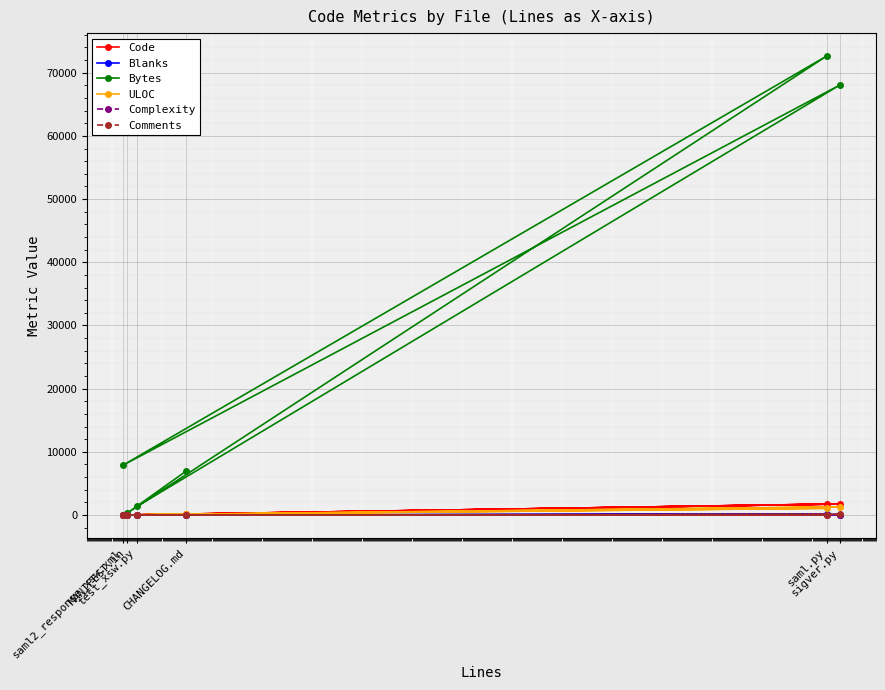

Does the chart display data point markers on the line(s)?

Yes